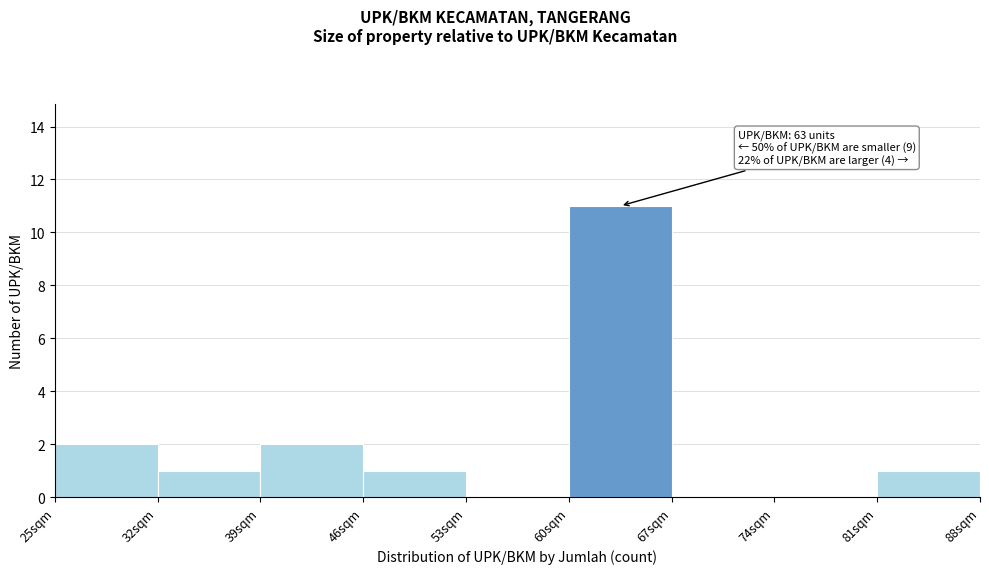

Over which range of the x-axis is the bar tallest?

60 to 67